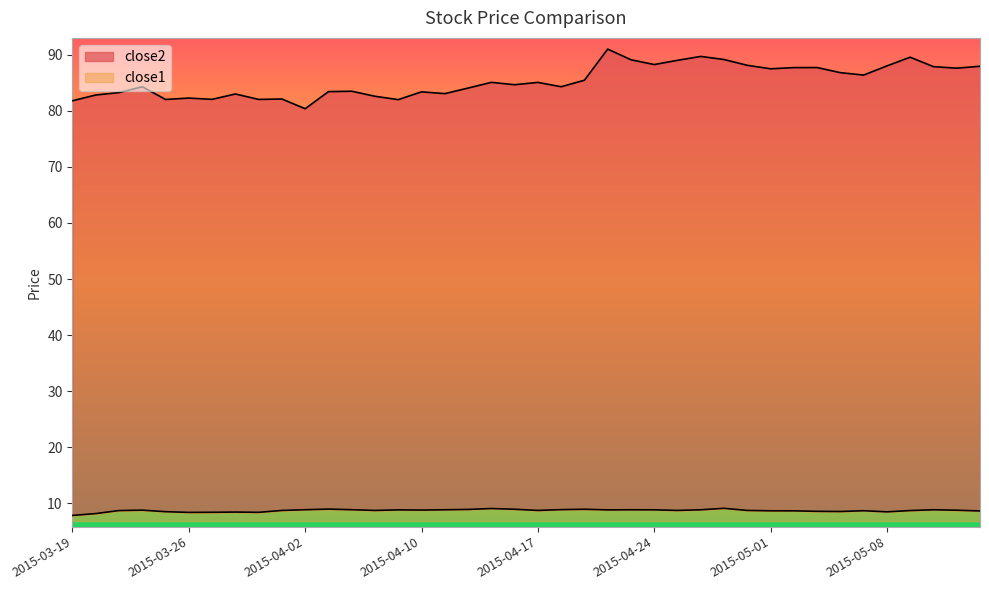

What is the difference between the close2 values at 2015-04-01 and 2015-04-16?

2.5